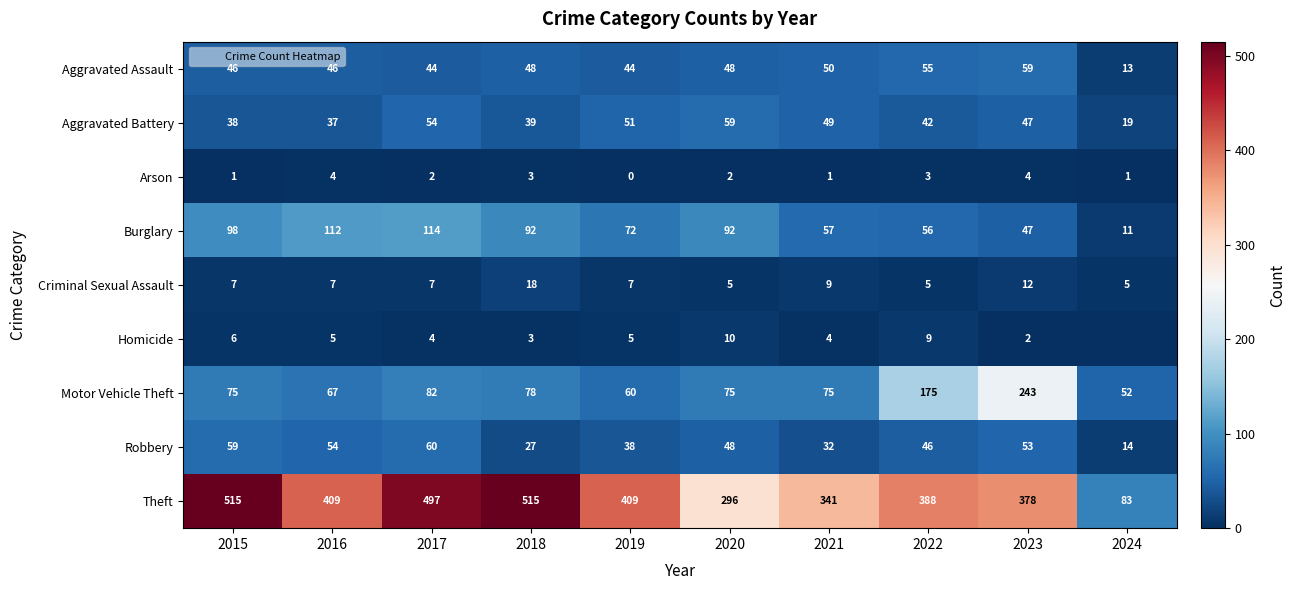

Which category has the highest value in the Criminal Sexual Assault series?

2018